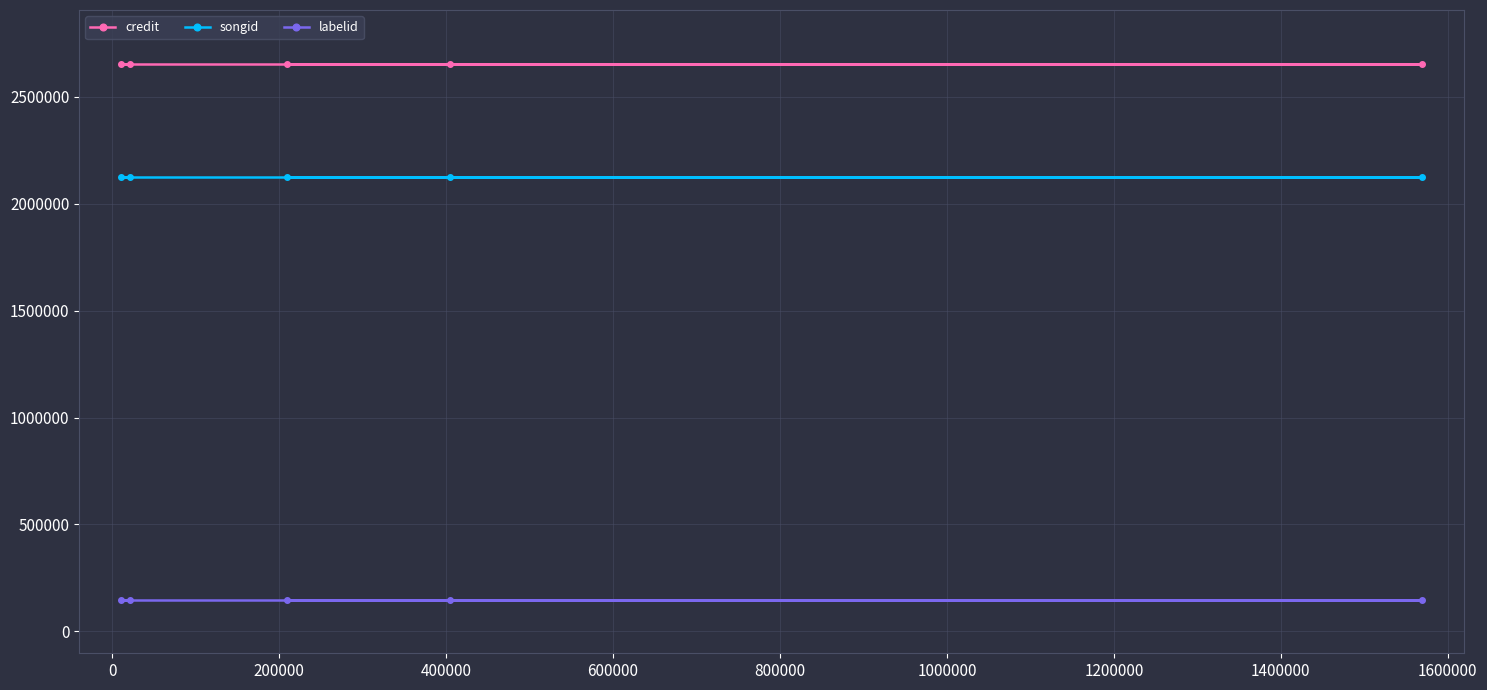

What is the value of the labelid point at the 4th from the left?

148232